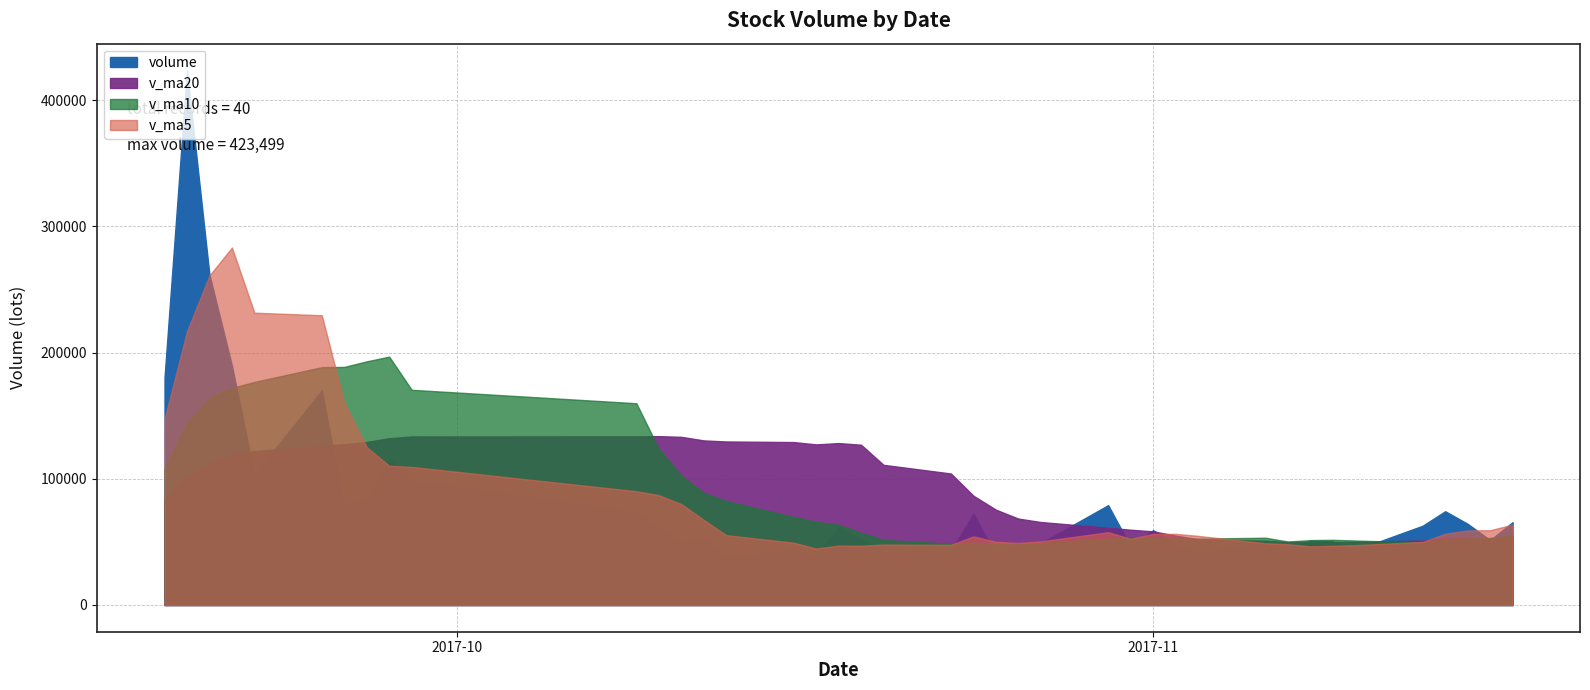

What value does the volume series have at 2017-09-28?

115658.8